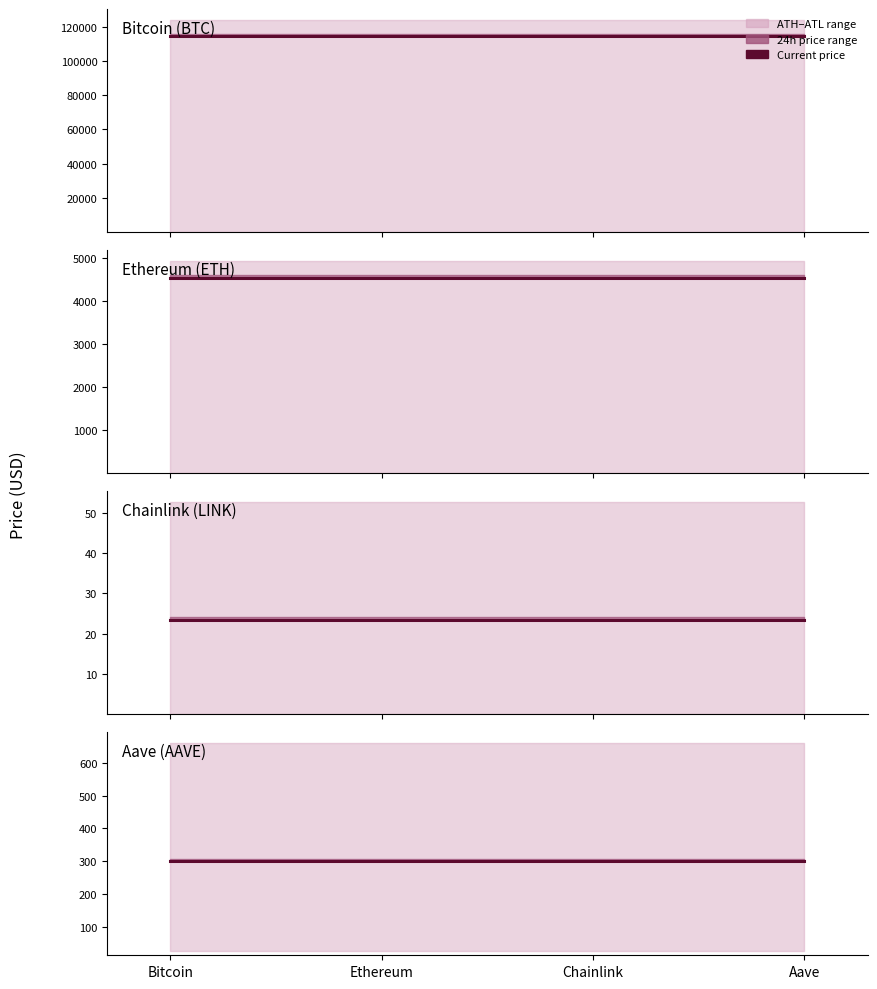

What is the difference between the highest and lowest values at Ethereum?

4945.6